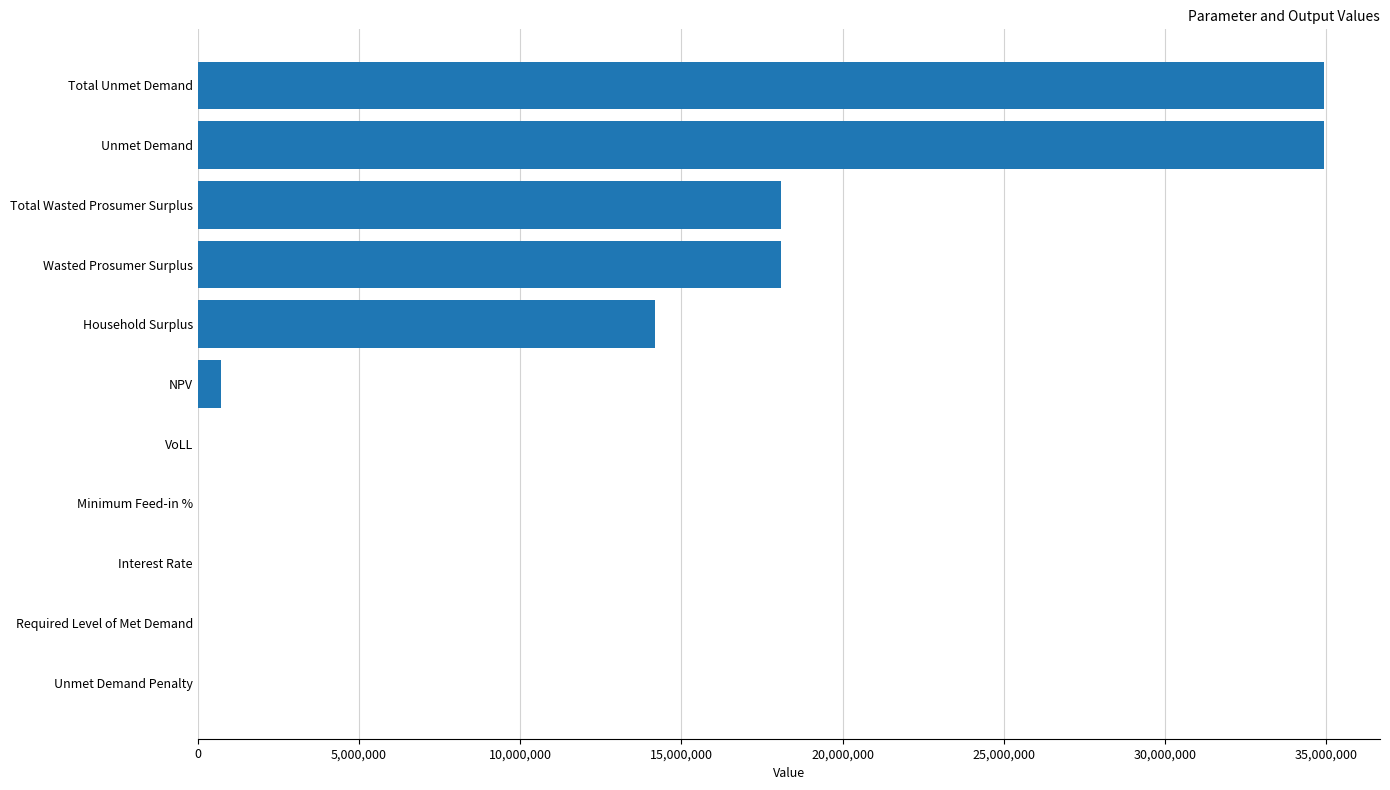

The value at Unmet Demand Penalty is -11188210.2. True or false?

False